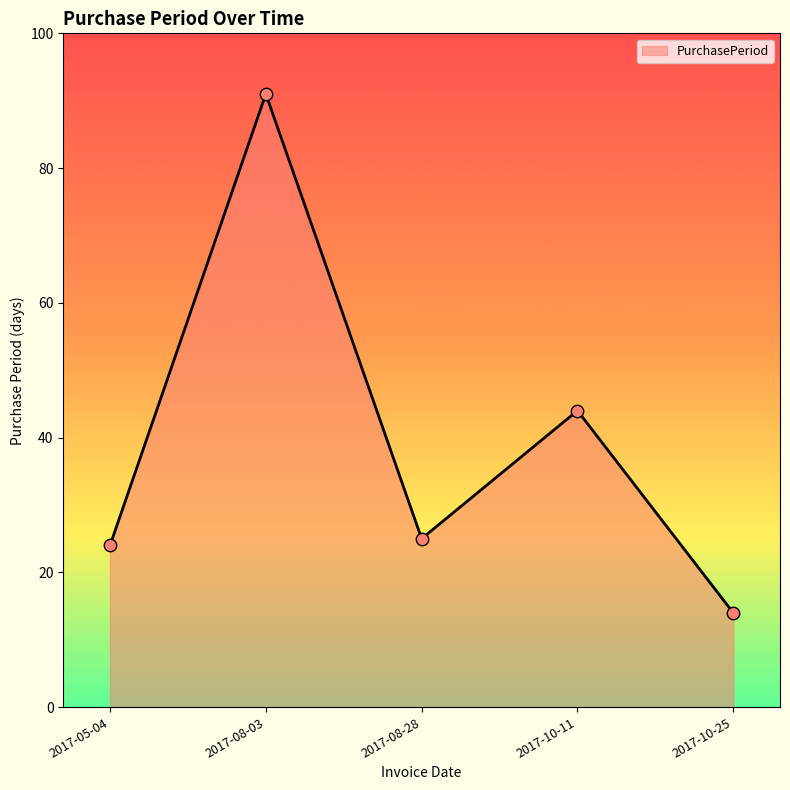

What is the change in value from 2017-08-03 to 2017-10-11?

-47